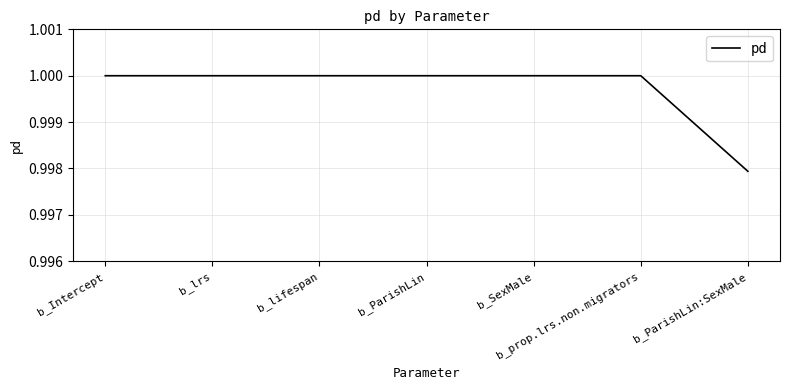

What position from the left is b_ParishLin:SexMale?

7